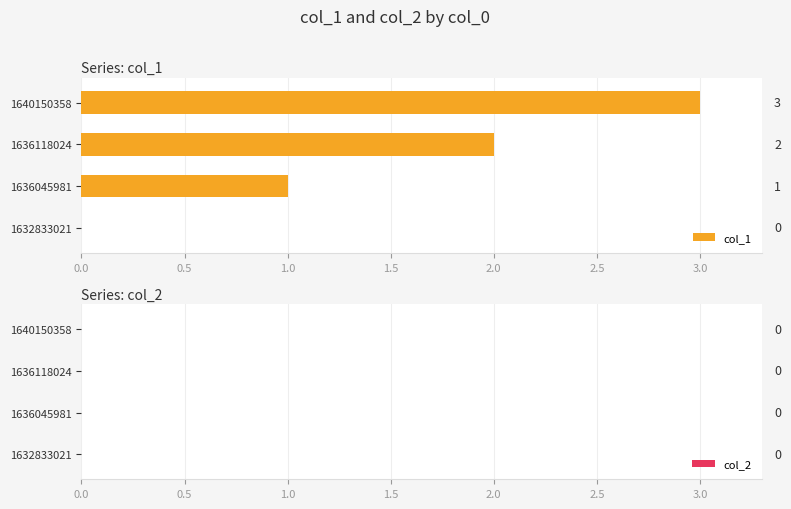

At which label is the value closest to 1?

1636045981